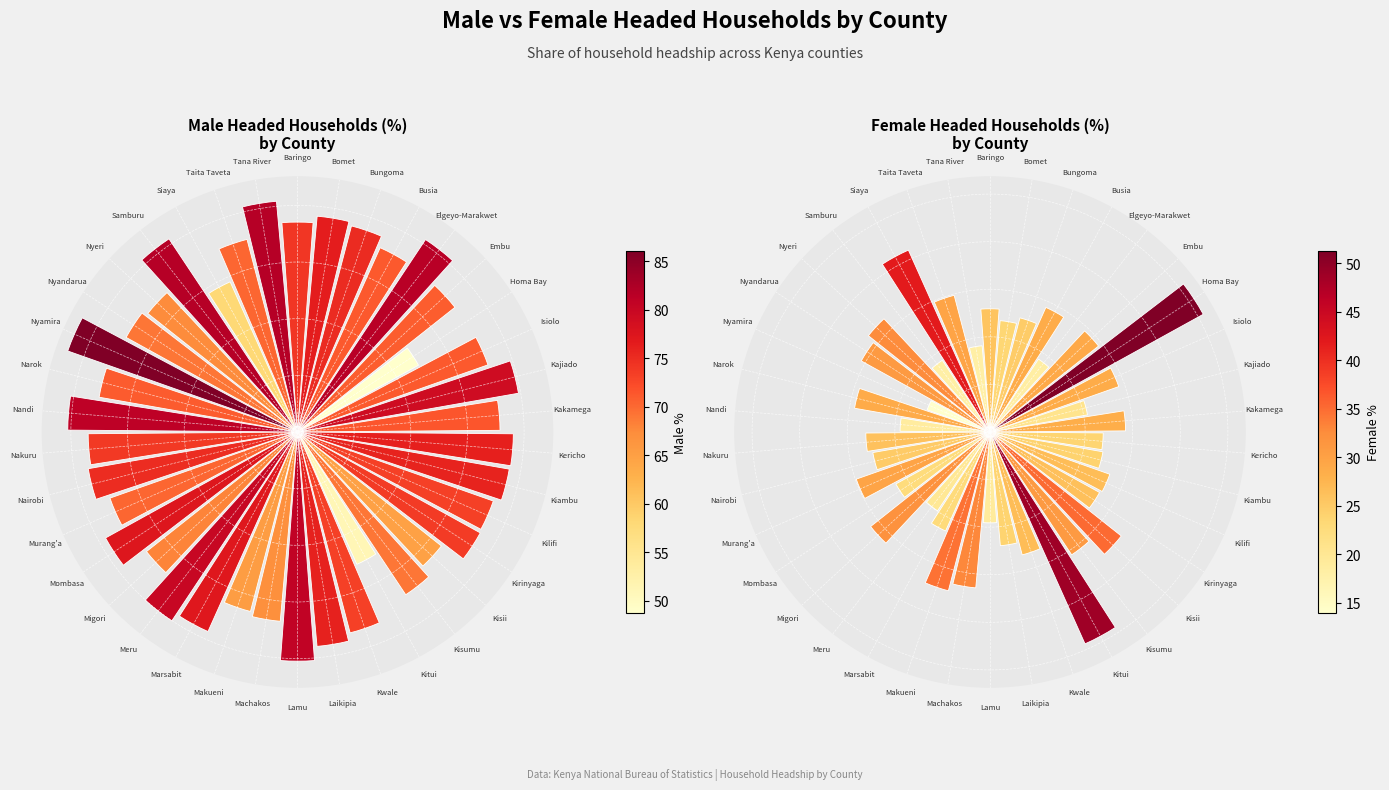

How many slices are in this pie chart?

38